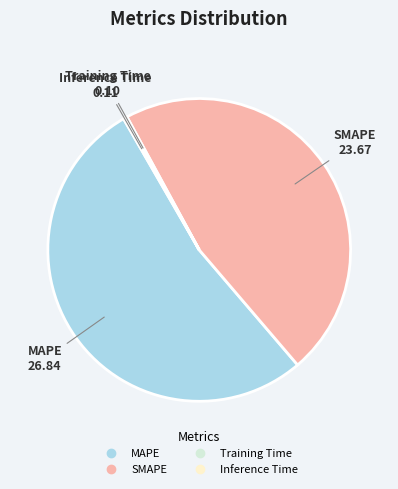

Is MAPE the majority of the pie?

Yes